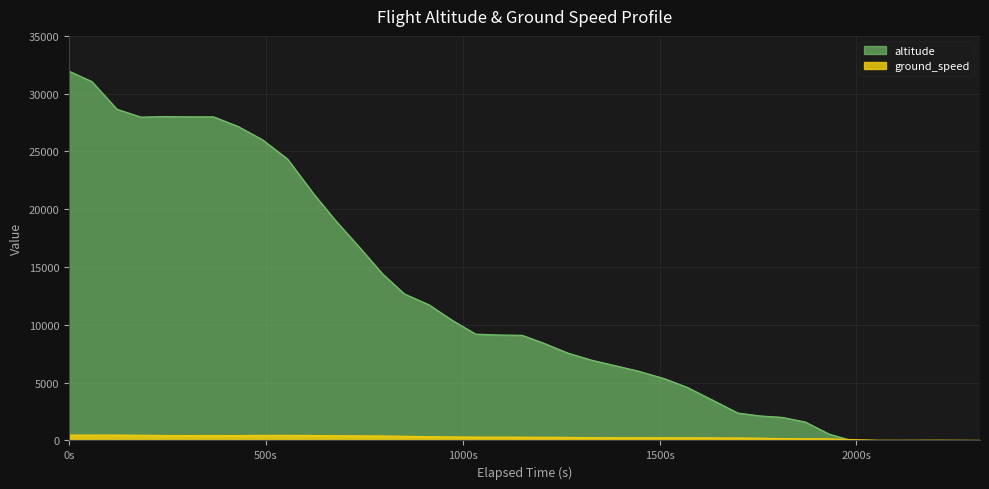

Which series has the largest range (max minus min)?

altitude